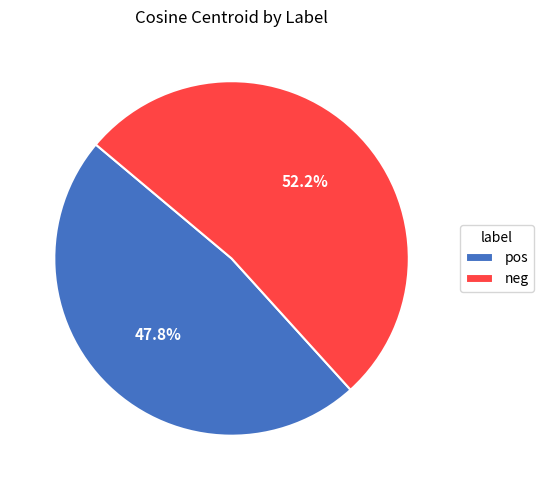

How many segments does this pie chart have?

2